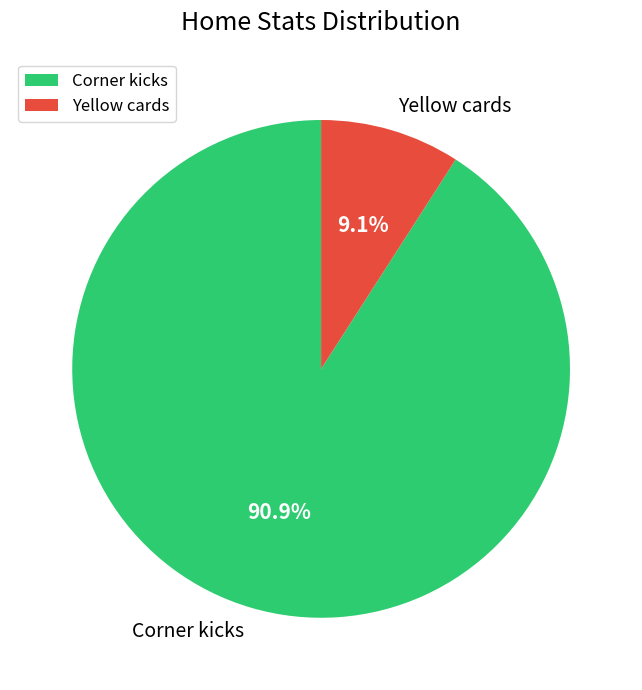

Between Corner kicks and Yellow cards, which is larger?

Corner kicks